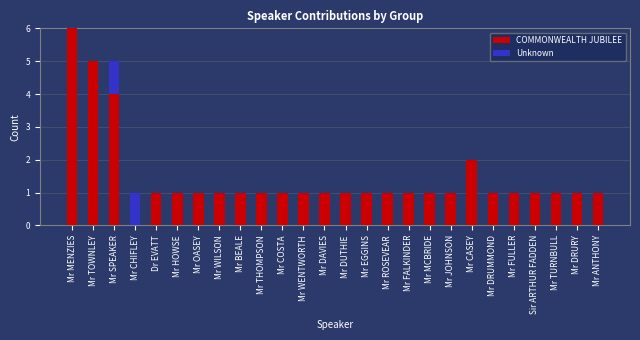

True or false: COMMONWEALTH JUBILEE has a value of 4 at Mr SPEAKER.

True